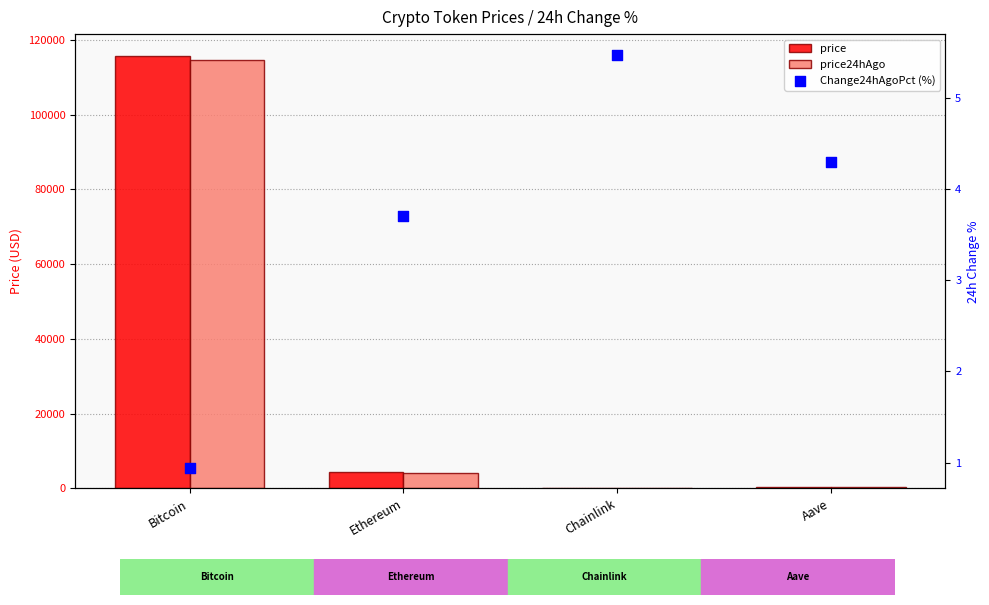

Which series contains the highest Y value?

price